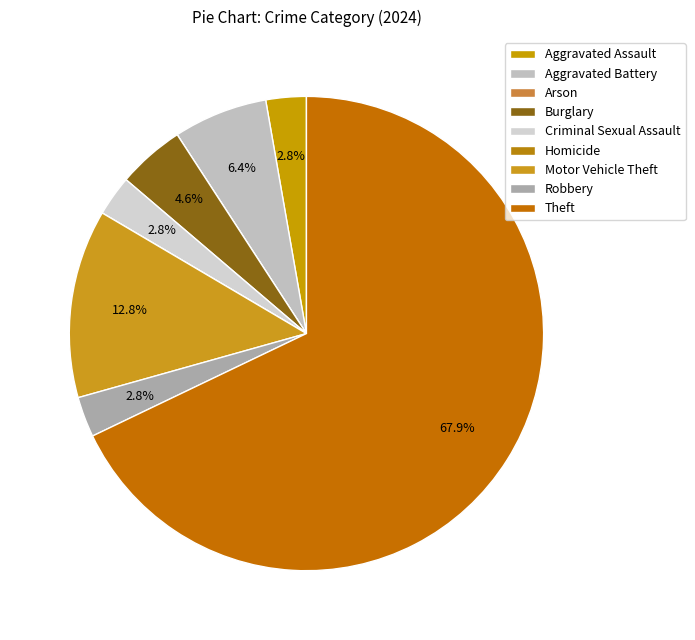

What is the change in value from Homicide to Robbery?

+3